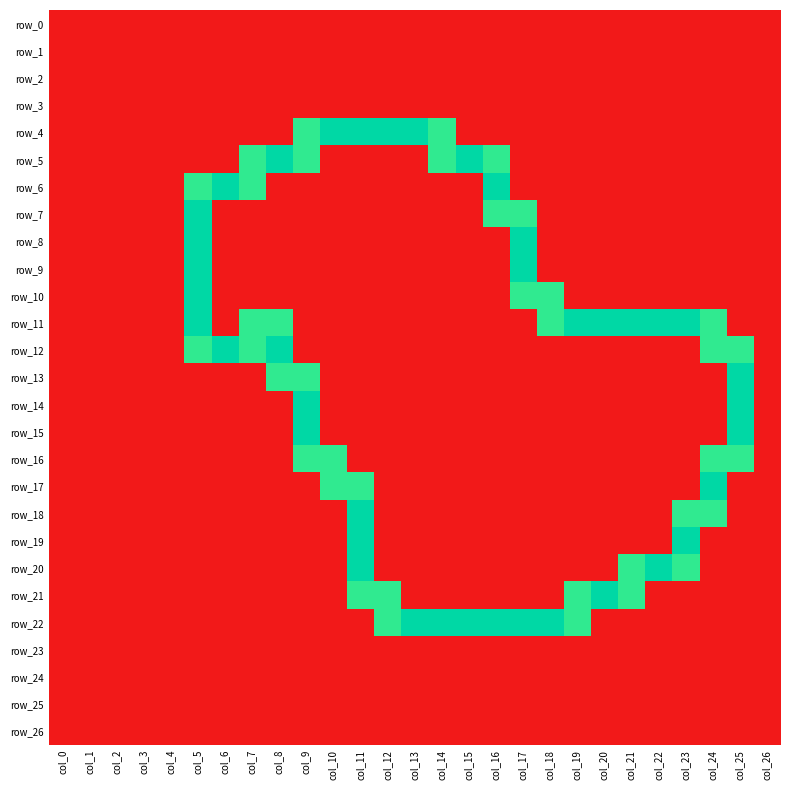

At col_19, list the series in order from largest to smallest.

row_11, row_21, row_22, row_0, row_1, row_2, row_3, row_4, row_5, row_6, row_7, row_8, row_9, row_10, row_12, row_13, row_14, row_15, row_16, row_17, row_18, row_19, row_20, row_23, row_24, row_25, row_26